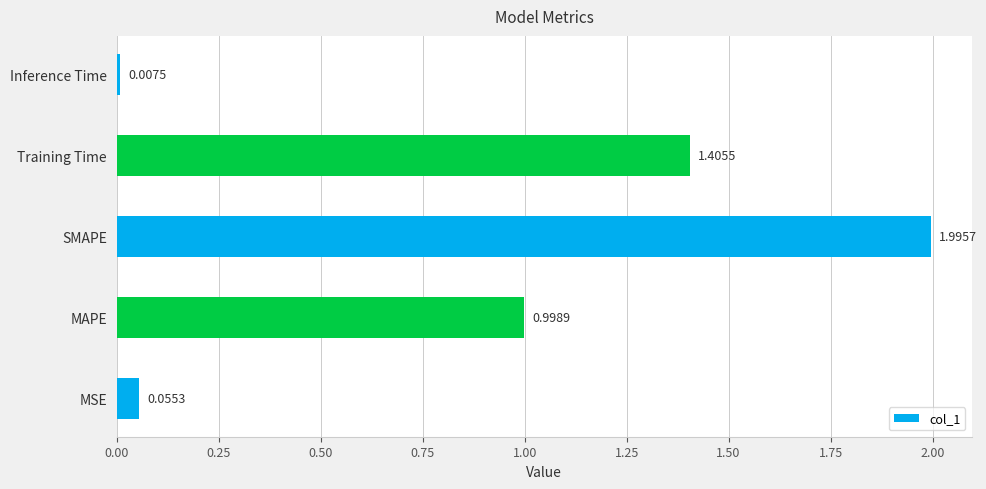

List the labels in order of value, largest first.

SMAPE, Training Time, MAPE, MSE, Inference Time